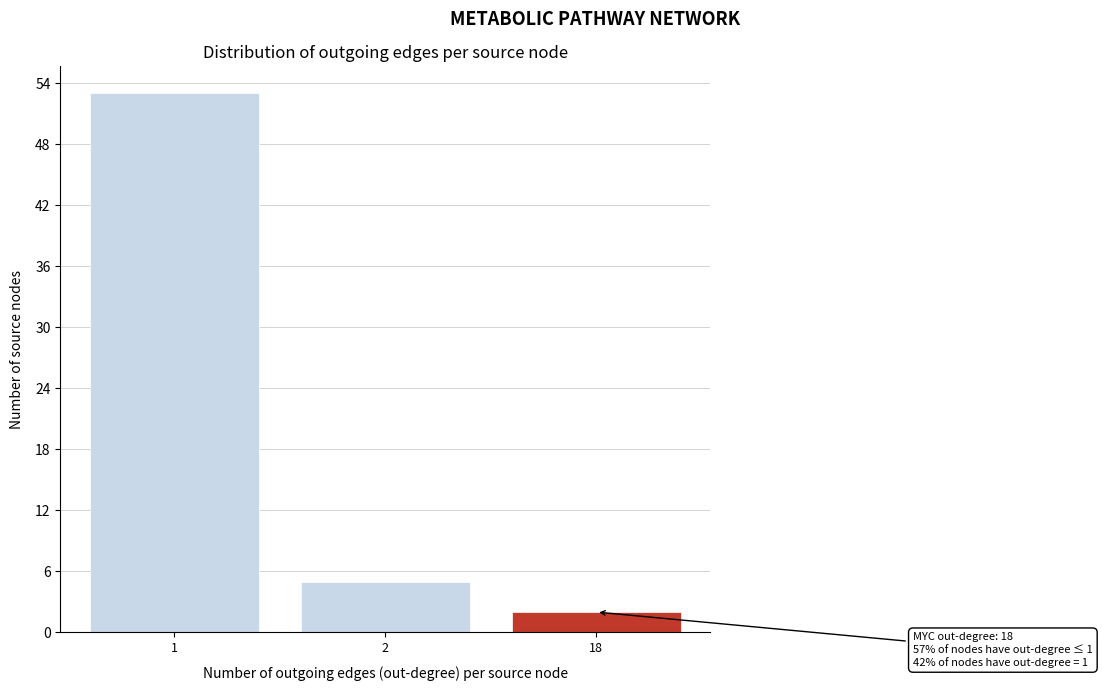

Reading left to right, extract all data points from this chart.

1=53	2=5	18=2